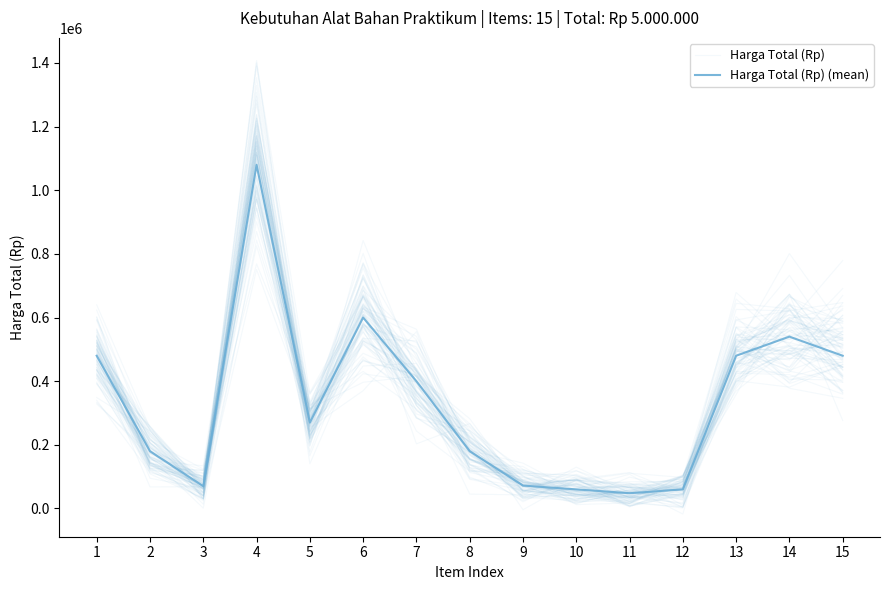

How many intersections are there between Harga Total (Rp) (mean) and Harga Total (Rp)?

9